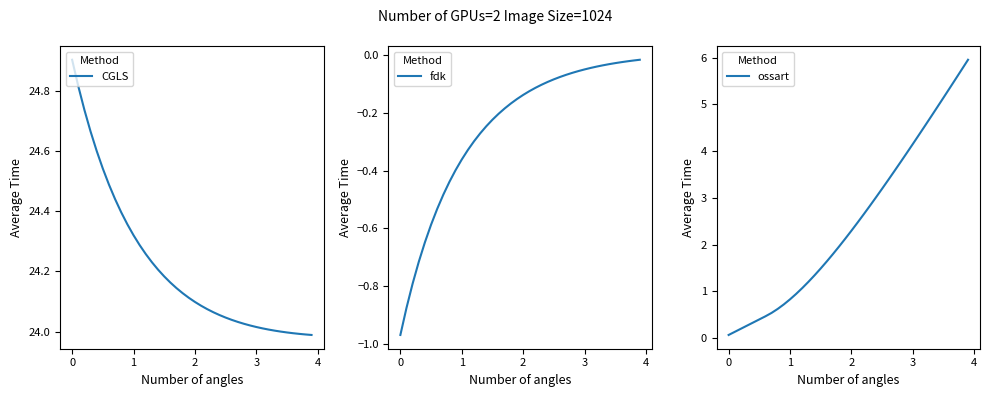

How many distinct data groups are displayed?

3